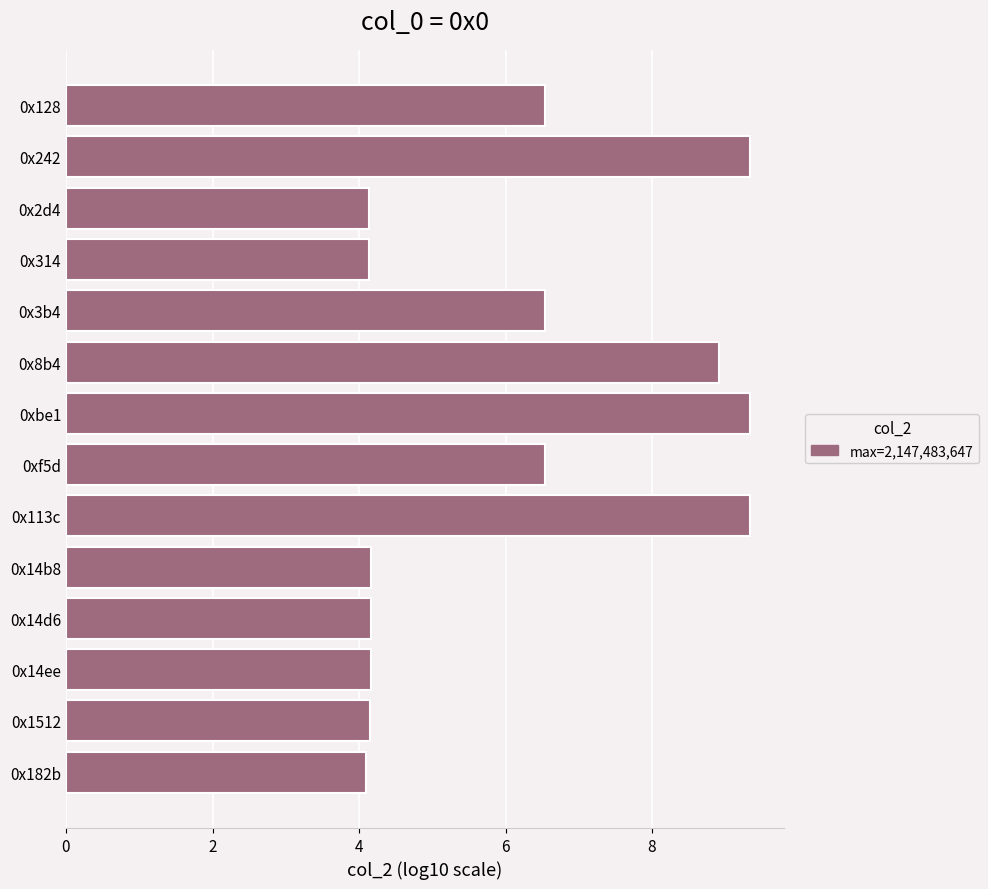

What is the sum of the values at 0x14ee and 0x8b4?

13.1